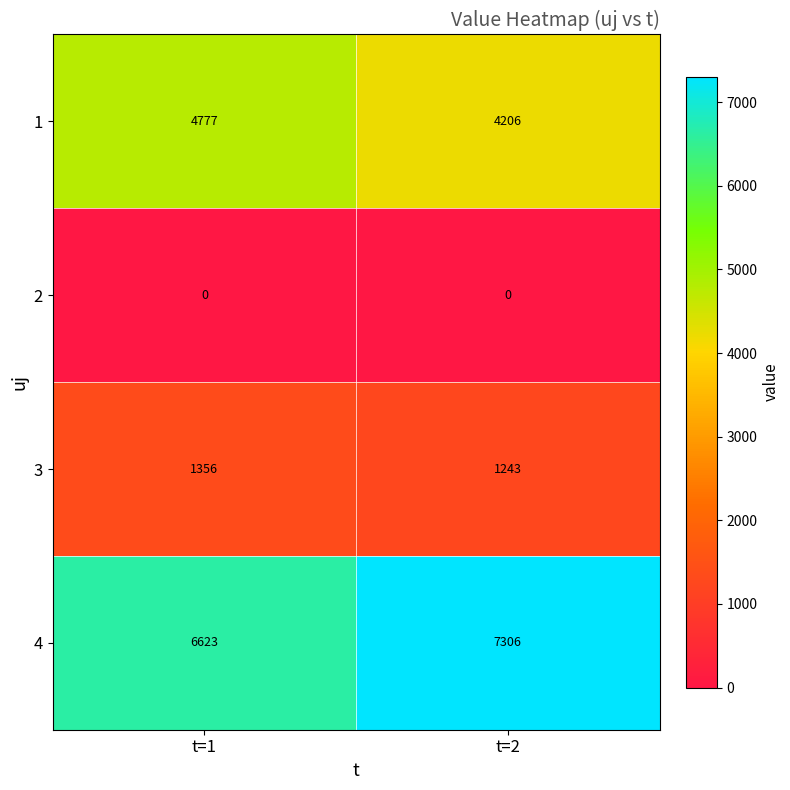

True or false: 4 has a value of 2220 at t=1.

False